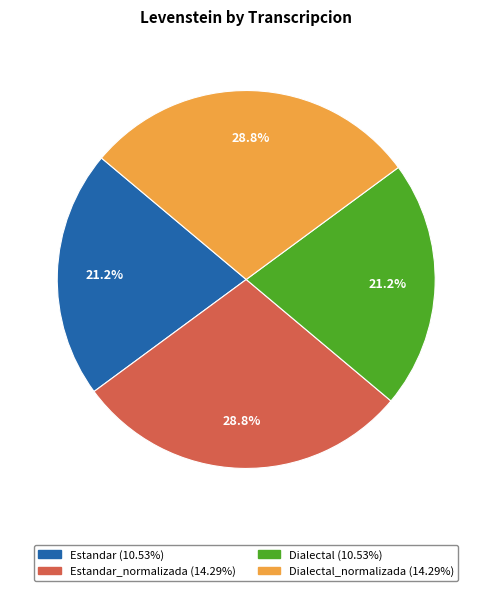

Is there a majority slice in this chart?

No